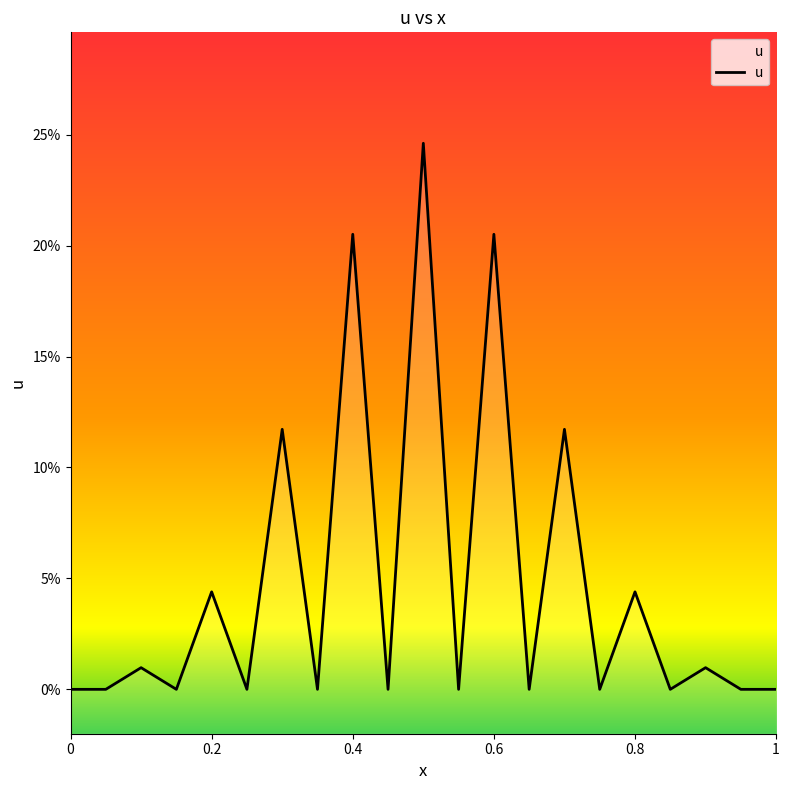

The chart shows a value of 0.1 at 0.2. True or false?

False